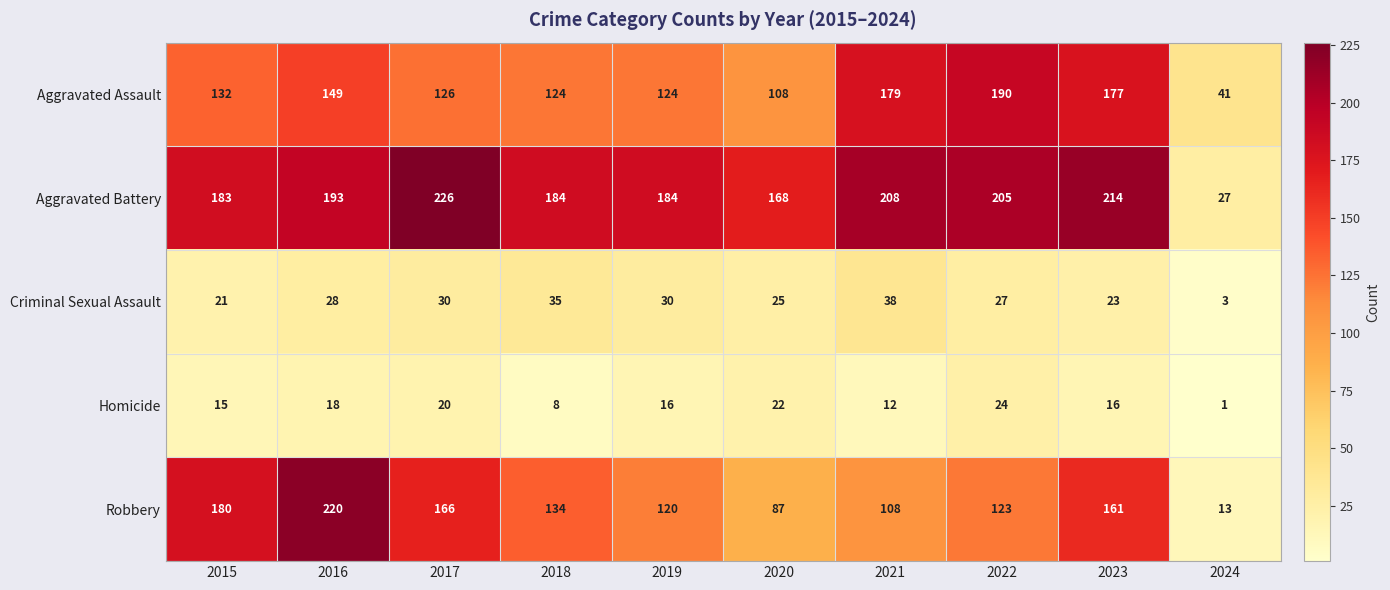

What is the difference between the highest and lowest values at 2015?

168